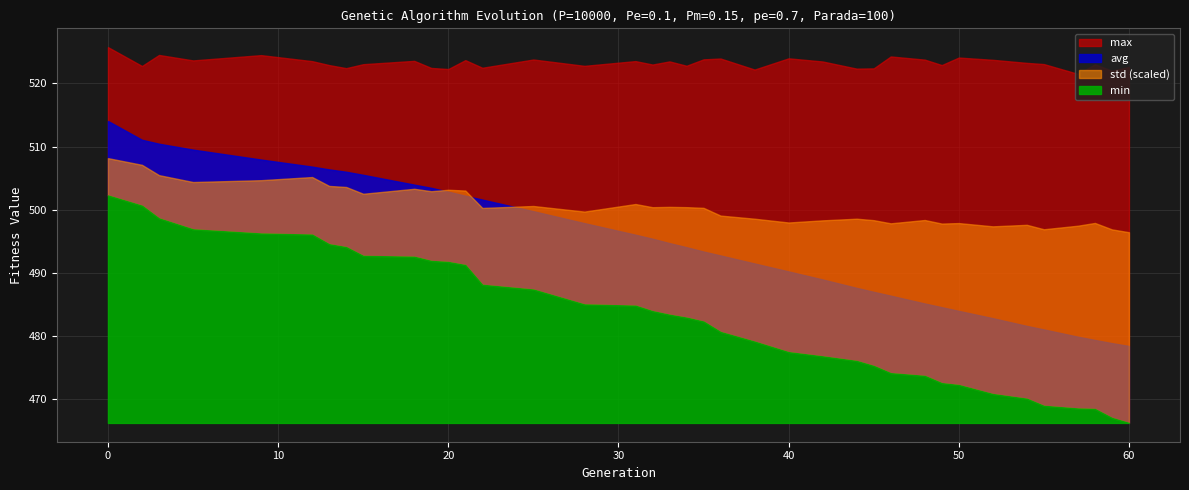

Where is max nearest to the value 523?

32